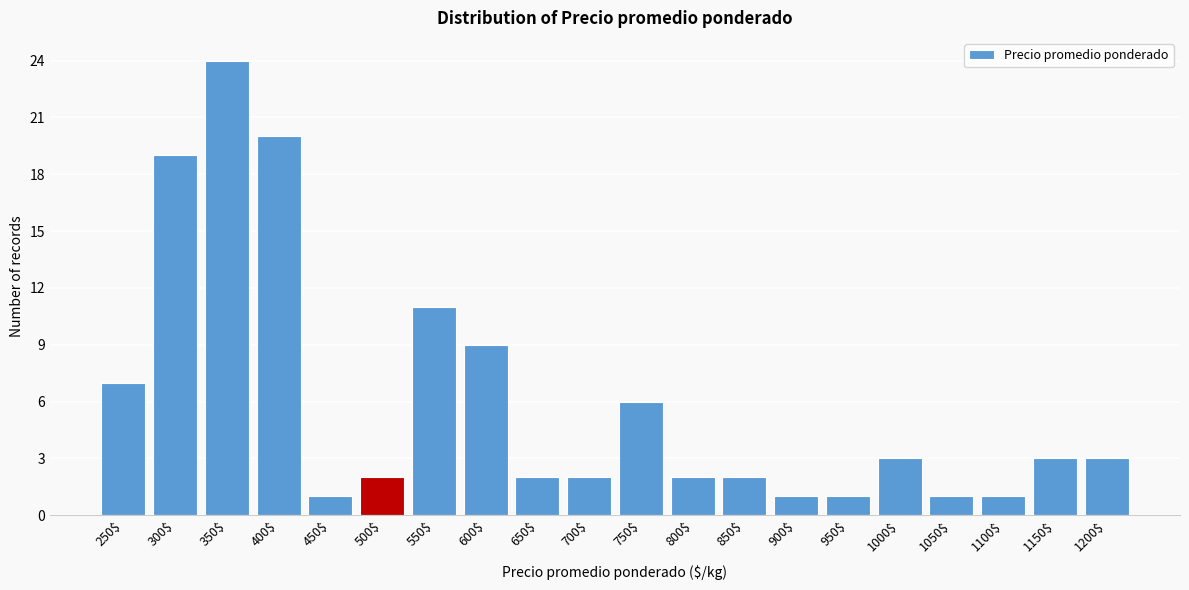

Reading right to left, transcribe all the data shown in this chart.

3	3	1	1	3	1	1	2	2	6	2	2	9	11	2	1	20	24	19	7